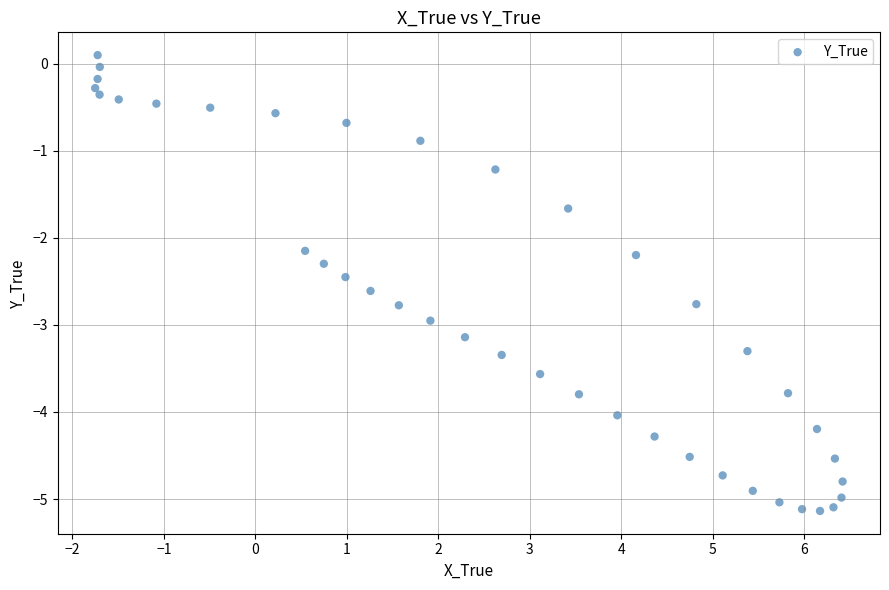

What is the range of X values (max minus min)?

8.2